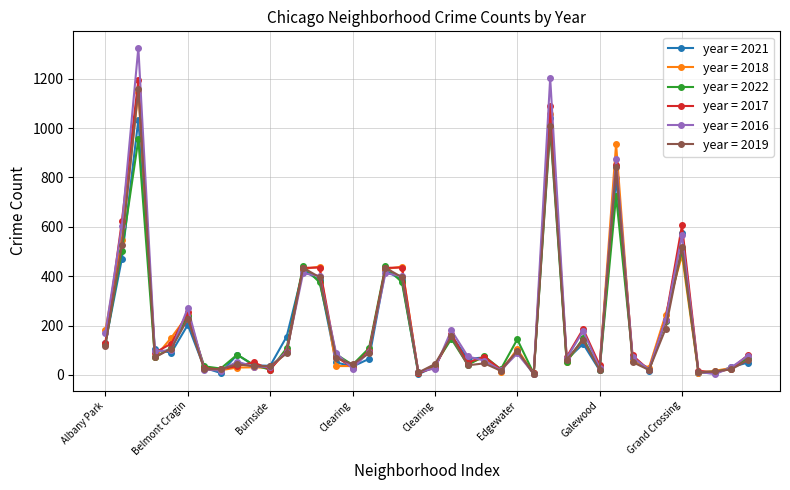

True or false: year = 2017 has more than 0 points higher than both neighbors.

True